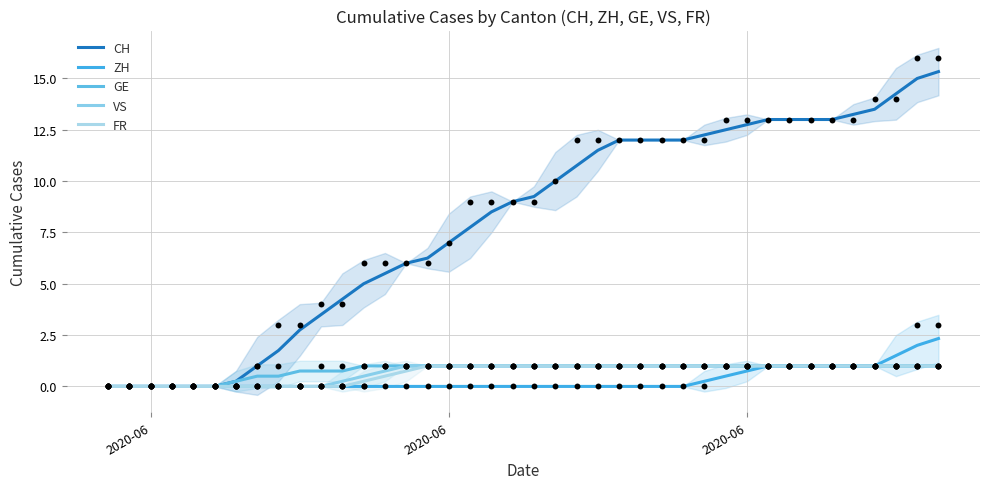

What are all the series names shown in the legend?

CH, ZH, GE, VS, FR